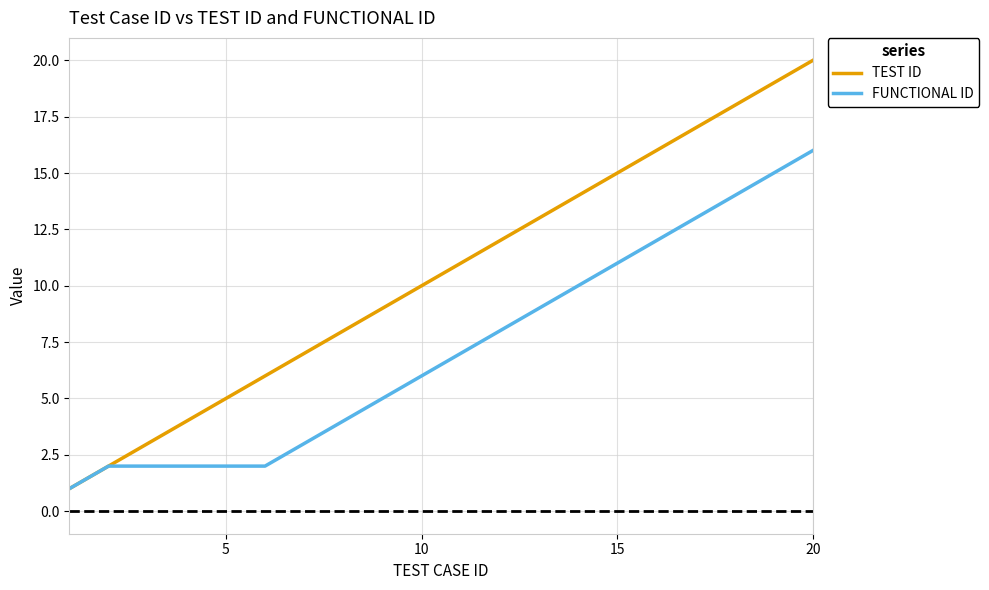

What is the difference between the maximum and minimum values in the FUNCTIONAL ID series?

15